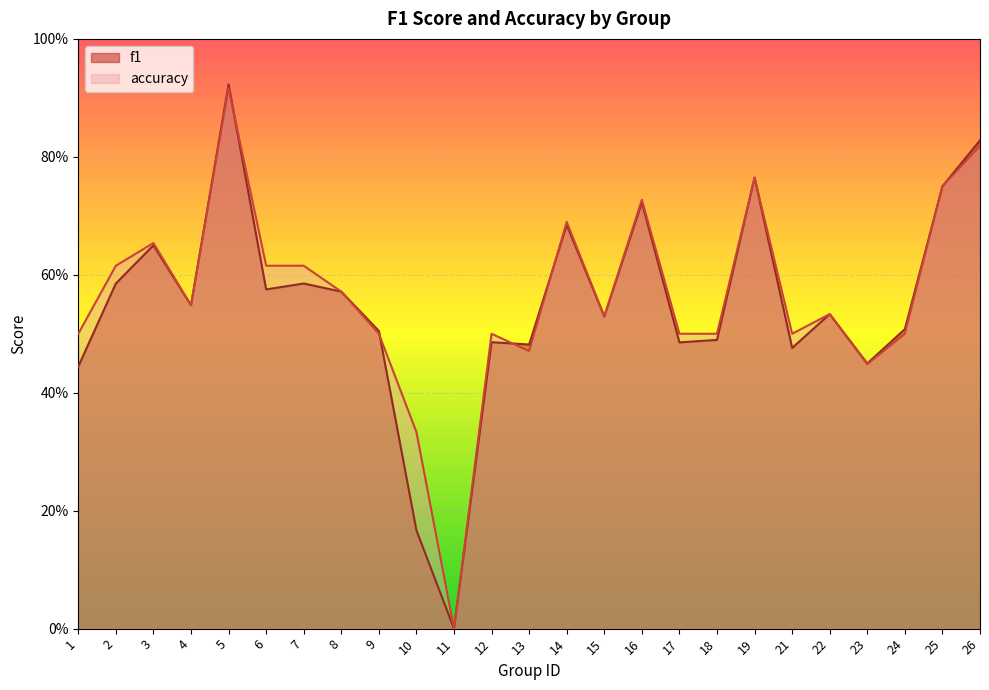

At how many categories does at least one series exceed 0?

24